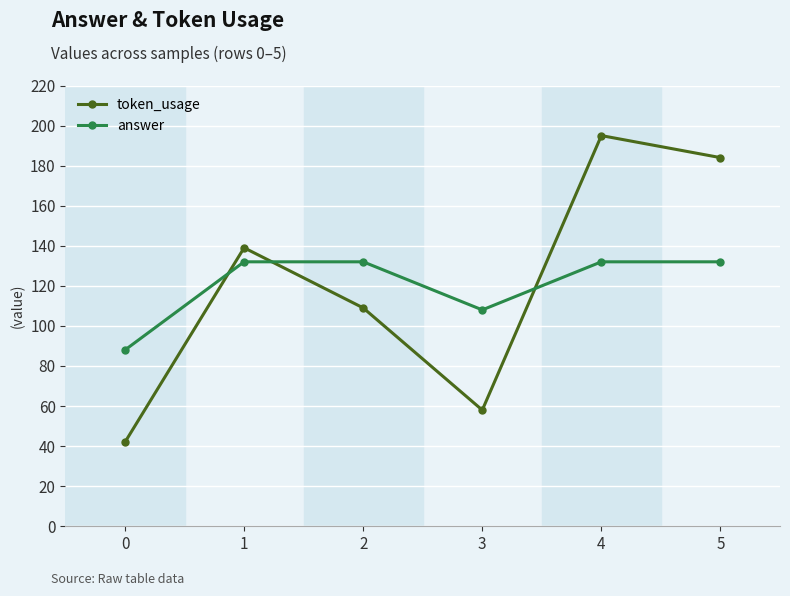

True or false: token_usage and answer cross at least once.

True